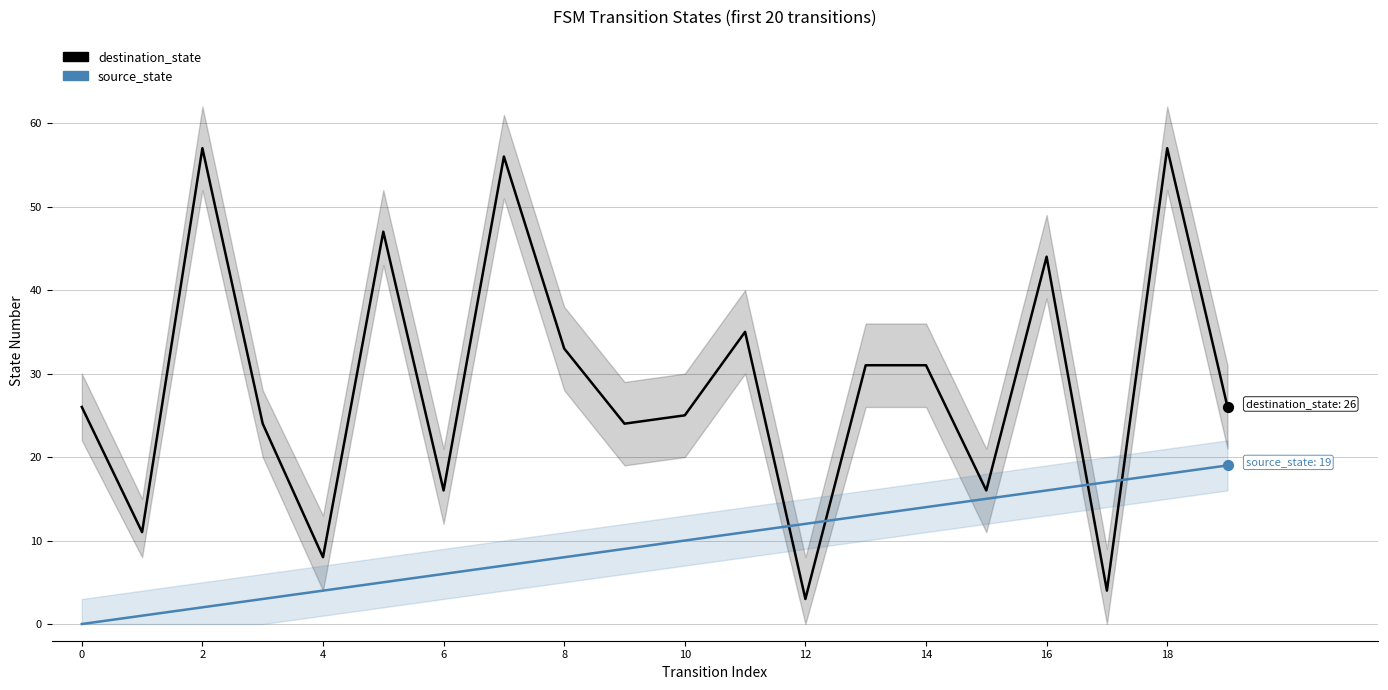

What is the total value across all series at 13?

44